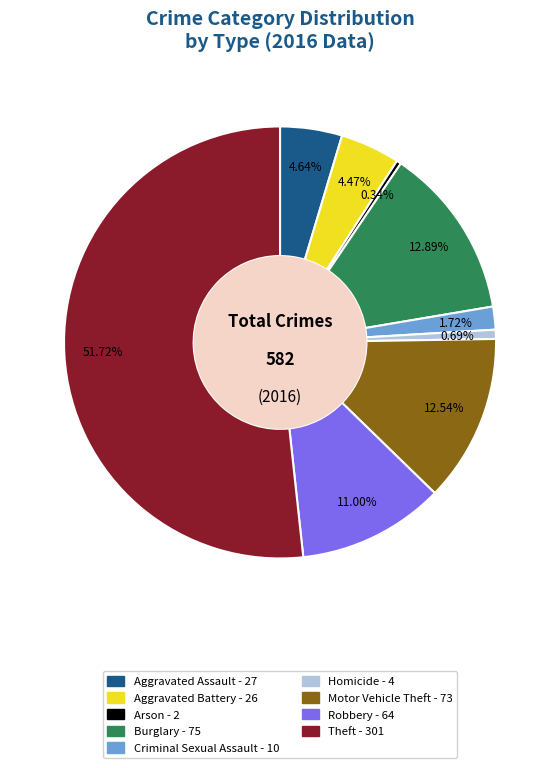

True or false: Motor Vehicle Theft accounts for 21% of the total.

False